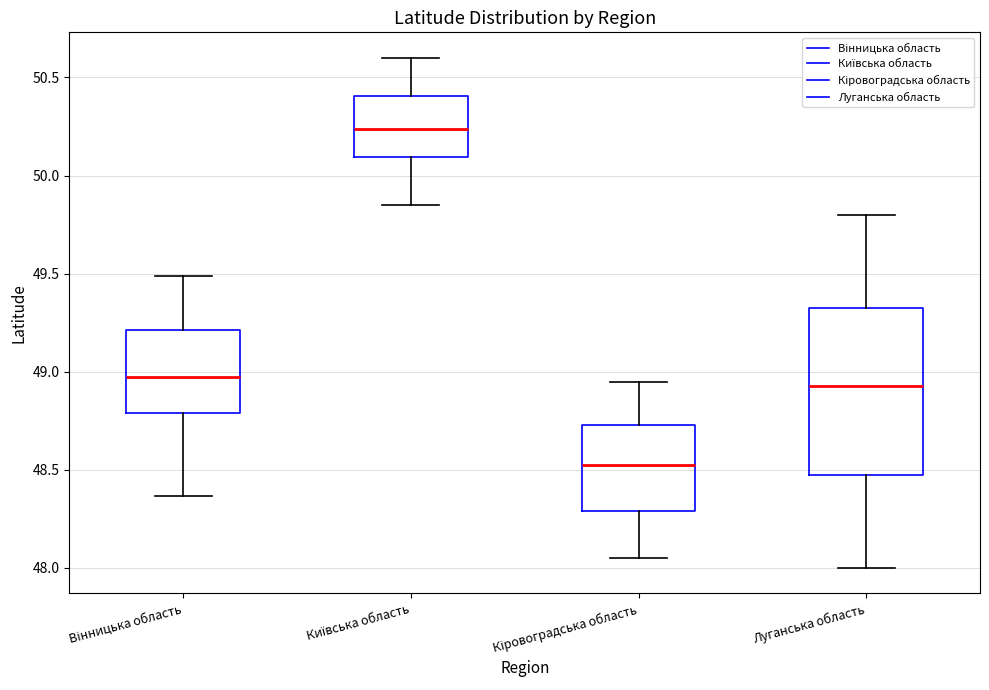

Reading left to right, transcribe this box plot: for each box, give where its median line is, the range the box spans, and where its two whiskers end, as read against the y-axis. The values are not printed on the chart, so give them approximately, as read against the axis.

Вінницька область: median 48.95, box 48.80 to 49.20, whiskers 48.35 to 49.50
Київська область: median 50.25, box 50.10 to 50.40, whiskers 49.85 to 50.60
Кіровоградська область: median 48.55, box 48.30 to 48.75, whiskers 48.05 to 48.95
Луганська область: median 48.95, box 48.50 to 49.35, whiskers 48.00 to 49.80